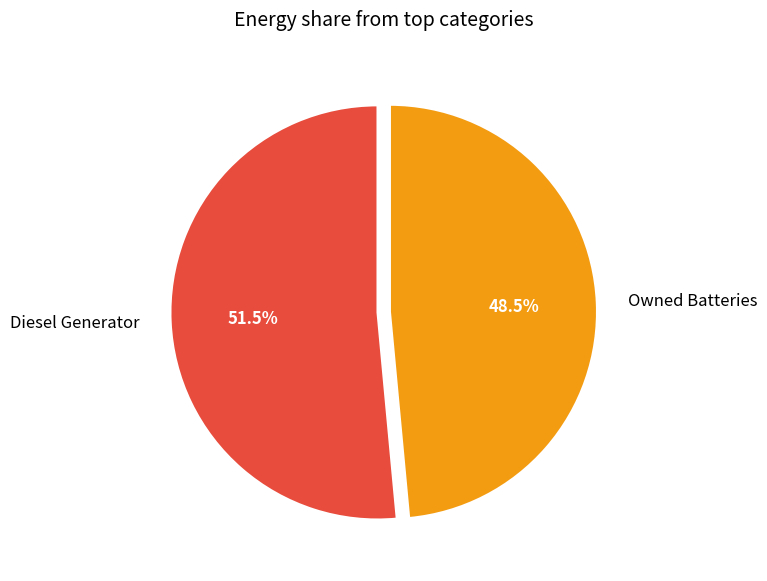

Does Owned Batteries represent more than half of the total?

No